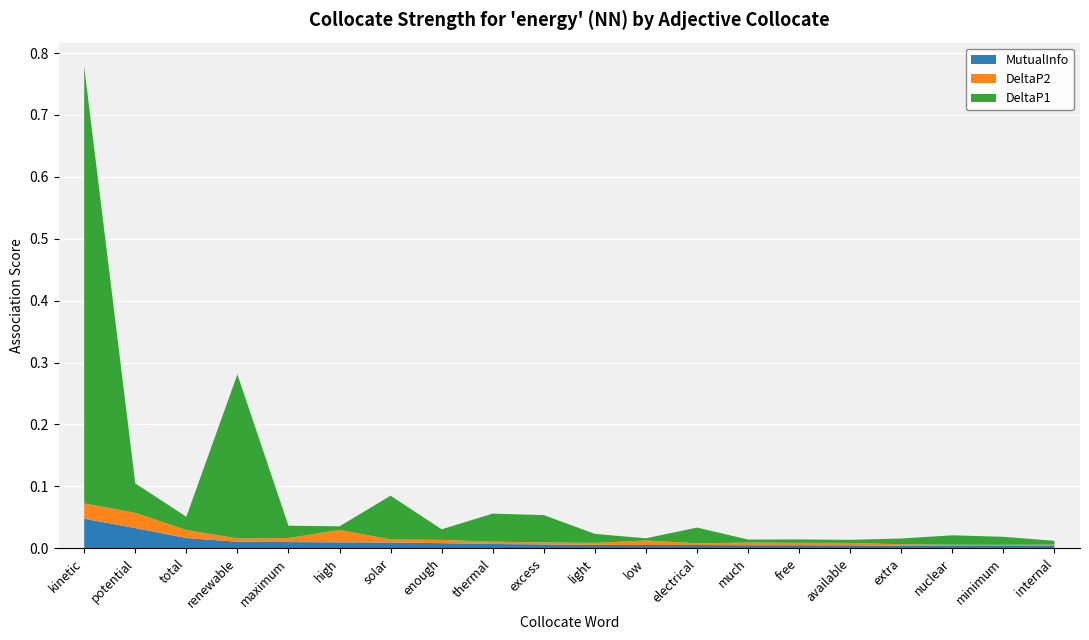

Reading left to right, transcribe all the data shown in this chart.

DeltaP2: kinetic=0.0	potential=0.0	total=0.0	renewable=0.0	maximum=0.0	high=0.0	solar=0.0	enough=0.0	thermal=0.0	excess=0.0	light=0.0	low=0.0	electrical=0.0	much=0.0	free=0.0	available=0.0	extra=0.0	nuclear=0.0	minimum=0.0	internal=0.0
DeltaP1: kinetic=0.7	potential=0.0	total=0.0	renewable=0.3	maximum=0.0	high=0.0	solar=0.1	enough=0.0	thermal=0.0	excess=0.0	light=0.0	low=0.0	electrical=0.0	much=0.0	free=0.0	available=0.0	extra=0.0	nuclear=0.0	minimum=0.0	internal=0.0
MutualInfo: kinetic=0.0	potential=0.0	total=0.0	renewable=0.0	maximum=0.0	high=0.0	solar=0.0	enough=0.0	thermal=0.0	excess=0.0	light=0.0	low=0.0	electrical=0.0	much=0.0	free=0.0	available=0.0	extra=0.0	nuclear=0.0	minimum=0.0	internal=0.0